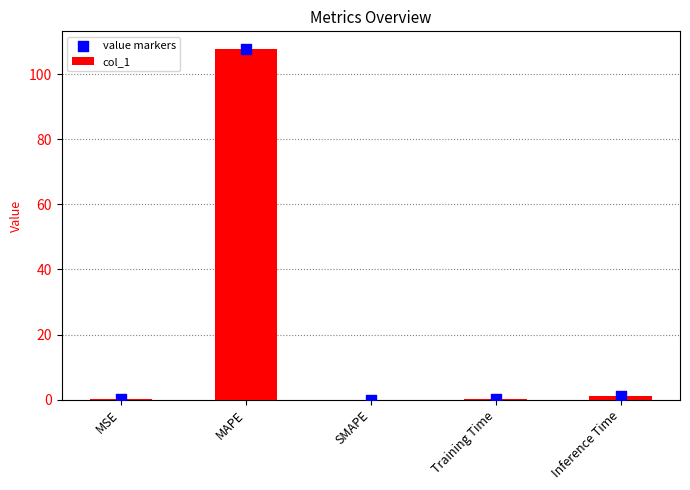

What are all the series names shown in the legend?

col_1, value markers